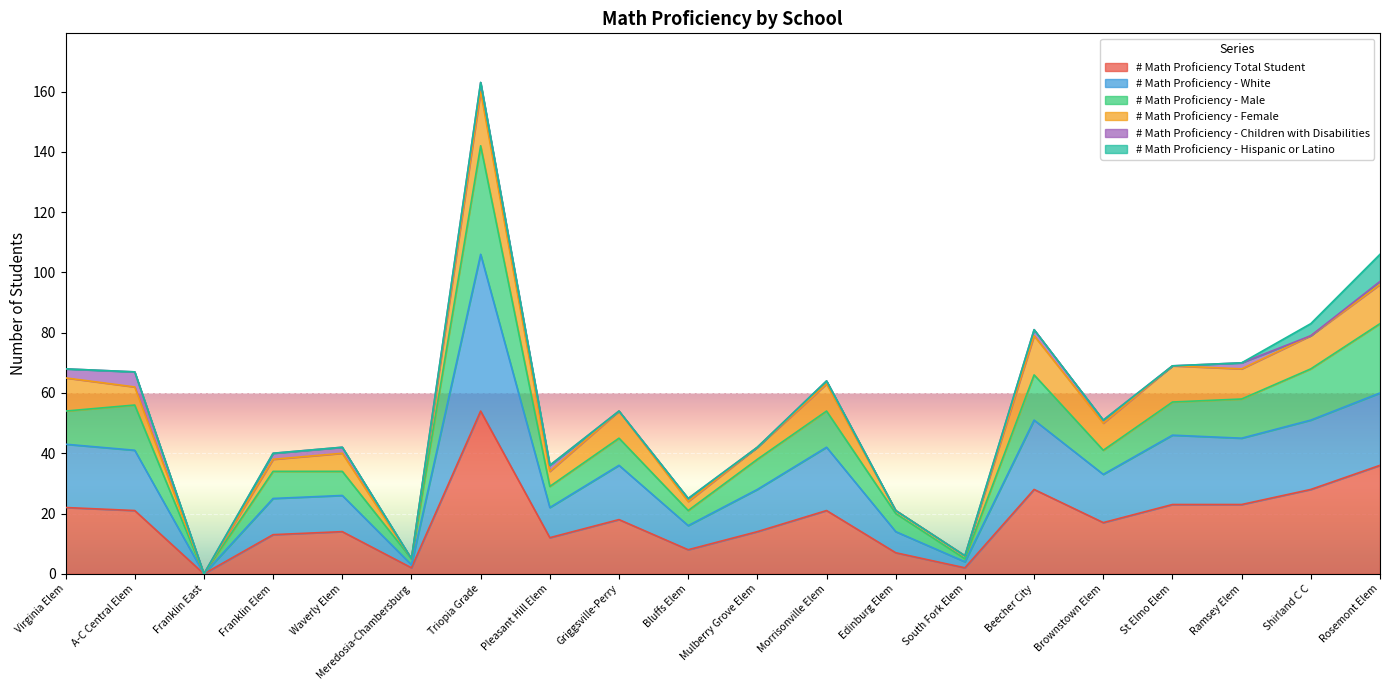

Is it true that # Math Proficiency Total Student equals 21 at A-C Central Elem?

True